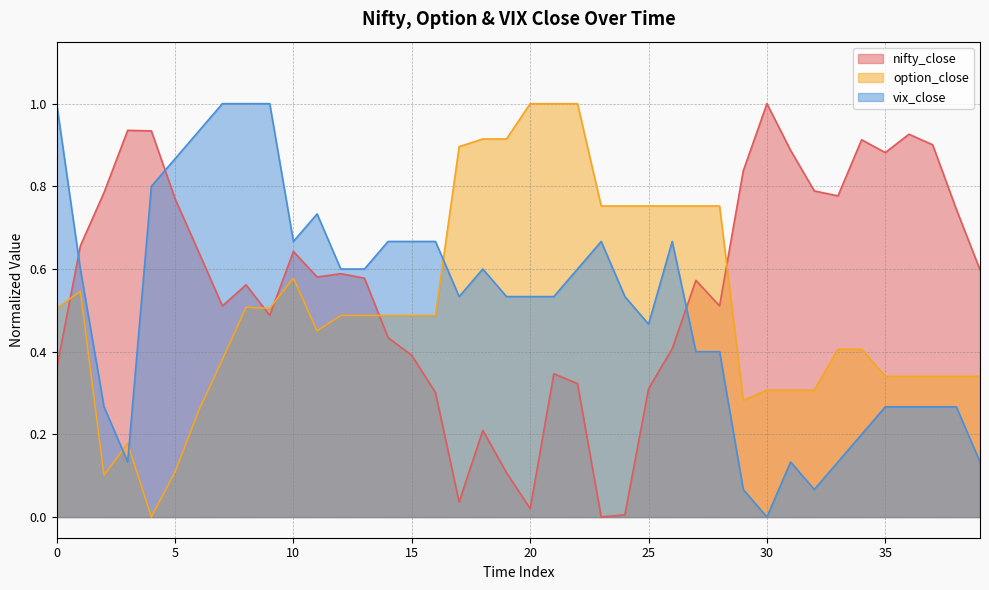

How many interior local valleys does the nifty_close series have?

9